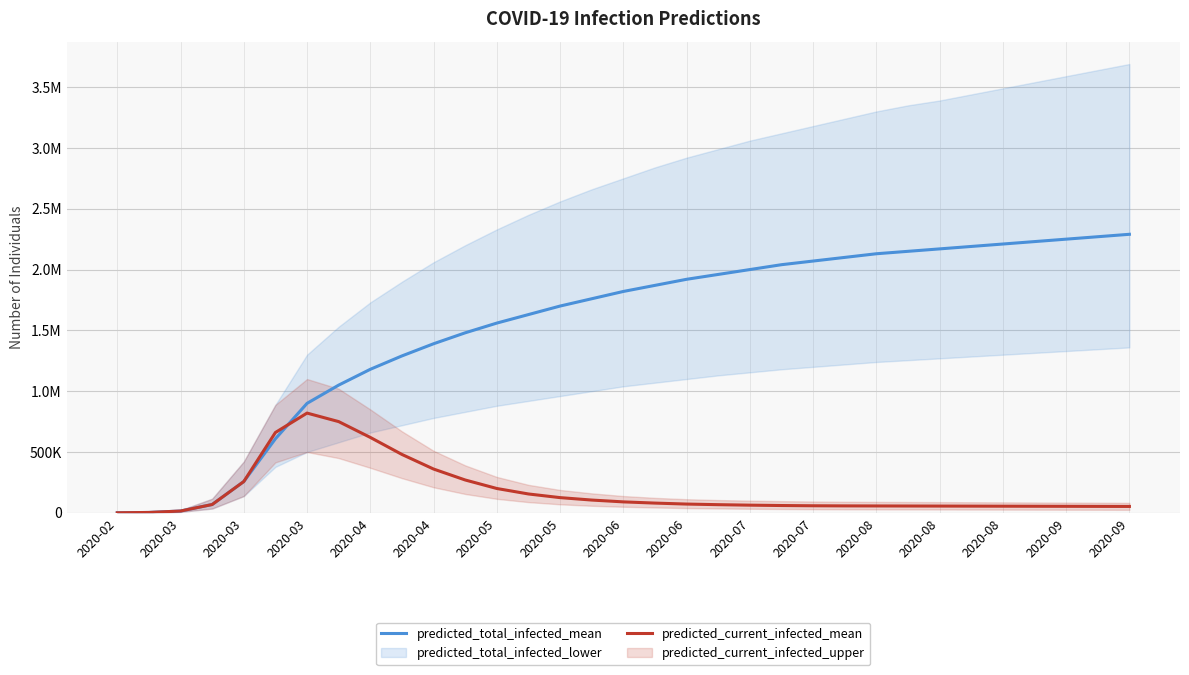

Reading left to right, list all the values displayed in this chart.

predicted_total_infected_mean: 376	3009	14810	68316	257209	608734	900000	1050000	1180000	1290000	1390000	1480000	1560000	1630000	1700000	1760000	1820000	1870000	1920000	1960000	2000000	2040000	2070000	2100000	2130000	2150000	2170000	2190000	2210000	2230000	2250000	2270000	2290000
predicted_current_infected_mean: 376	3009	14810	68316	257209	660551	820000	750000	620000	480000	360000	270000	200000	155000	125000	105000	90000	80000	72000	67000	63000	60000	58000	57000	56500	56000	55500	55000	54500	54000	53500	53000	52500